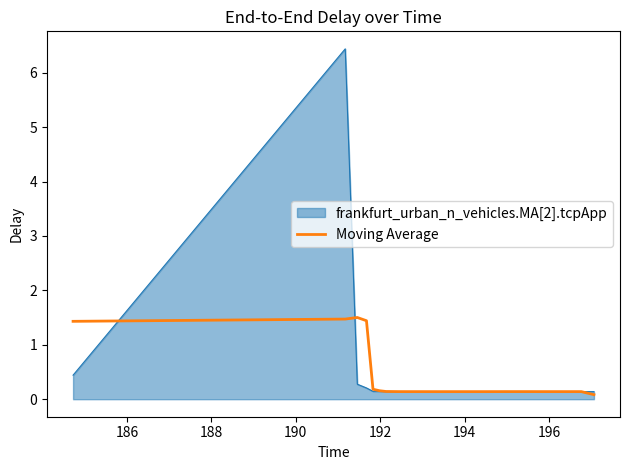

List the series in order of their peak value, highest first.

frankfurt_urban_n_vehicles.MA[2].tcpApp, Moving Average